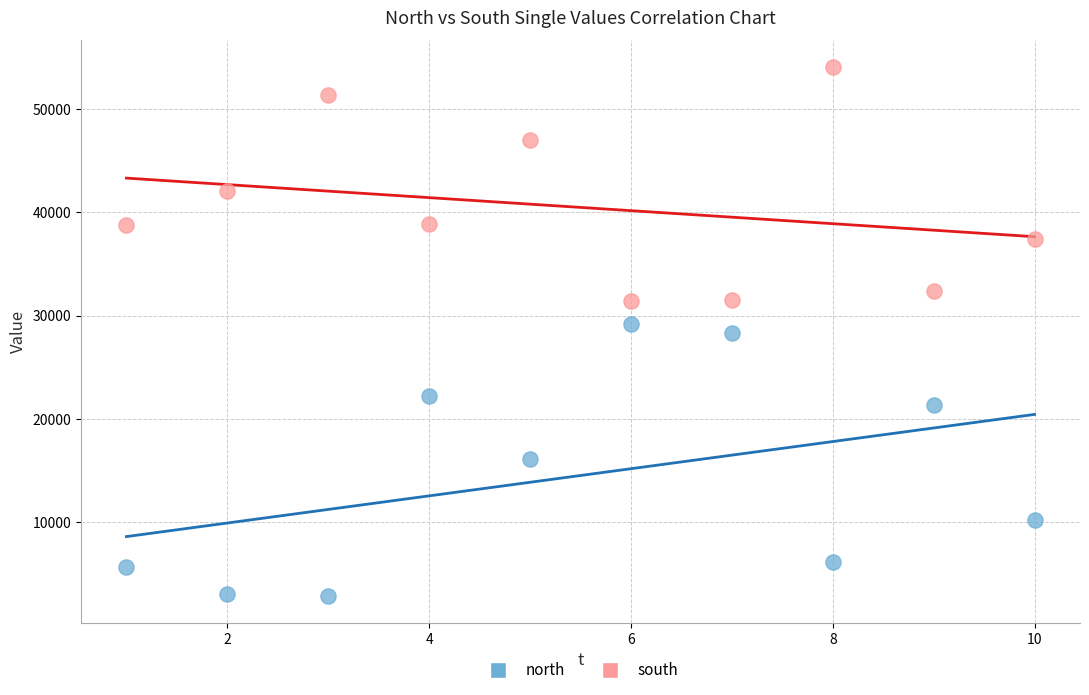

Which series reaches the maximum Y coordinate?

south